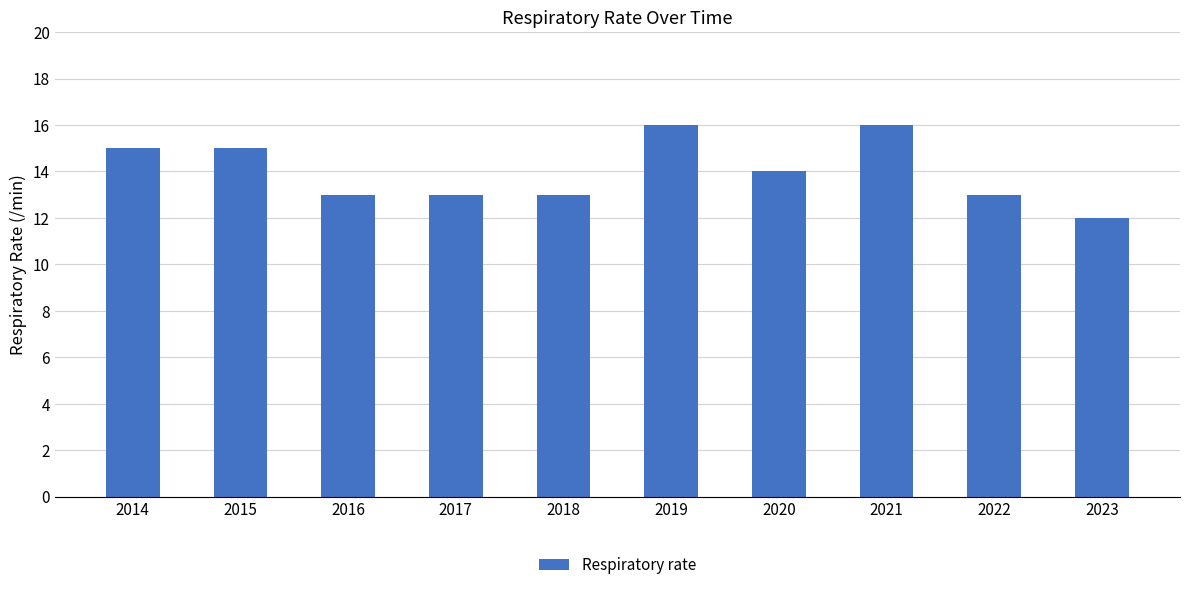

What is the value of the 4th bar from the left?

13